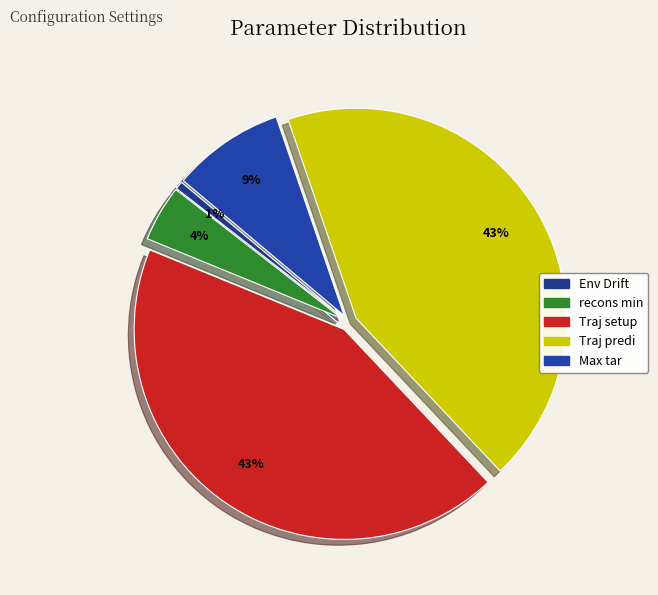

Does Traj setup account for over 50% of the chart?

No